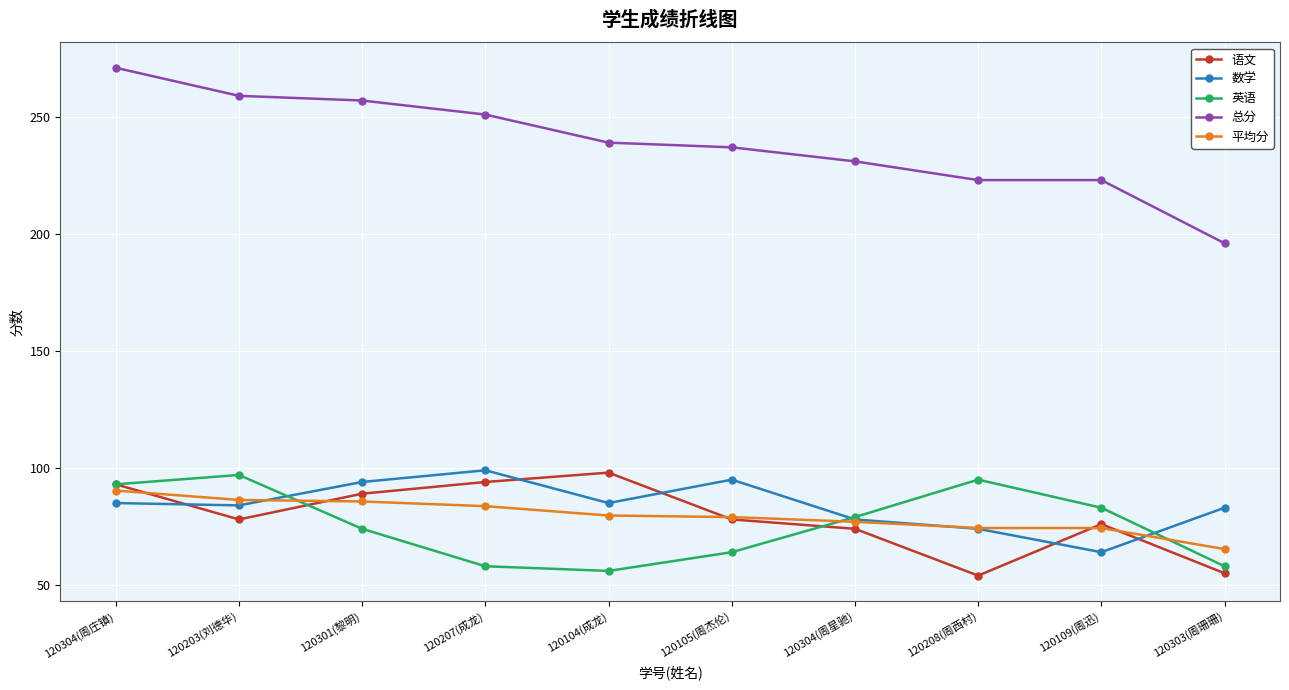

What is the value of the 数学 point at the 6th from the left?

95.0